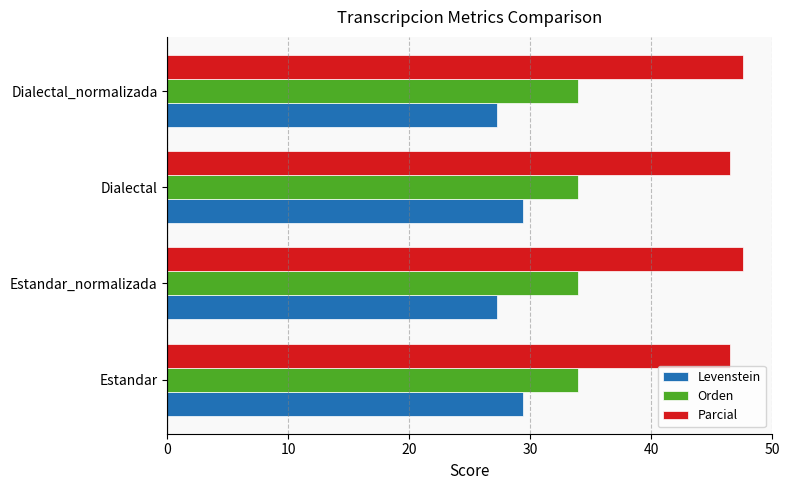

What is the sum of all Parcial values?

188.3